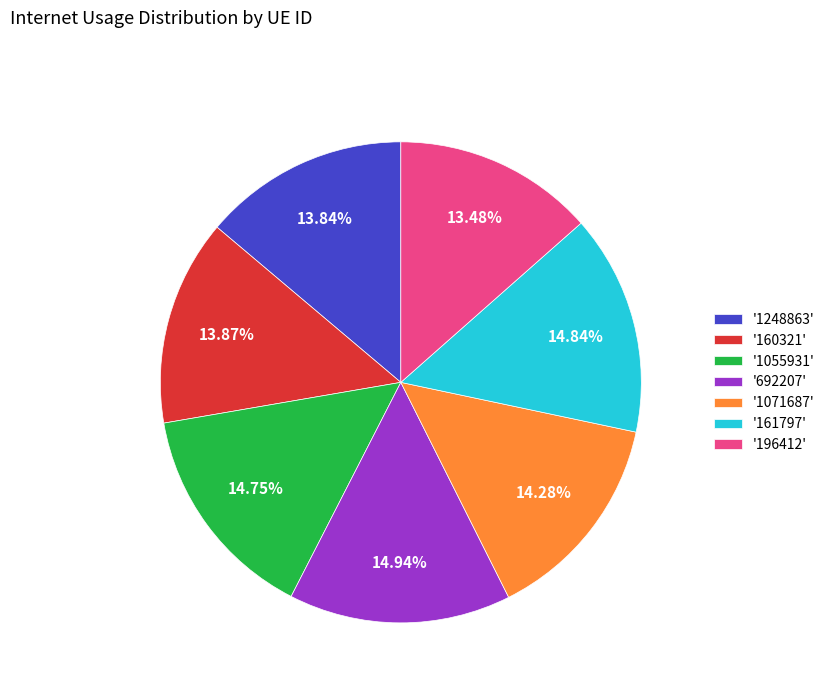

Is '1248863' the majority of the pie?

No